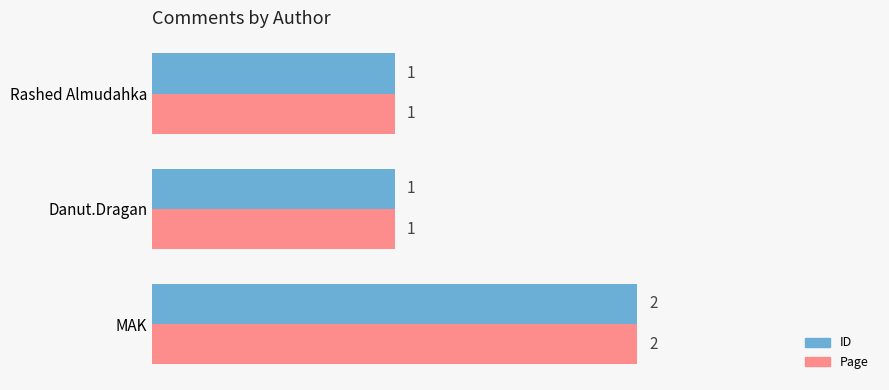

Count the ID values in the range 1 to 2.

3